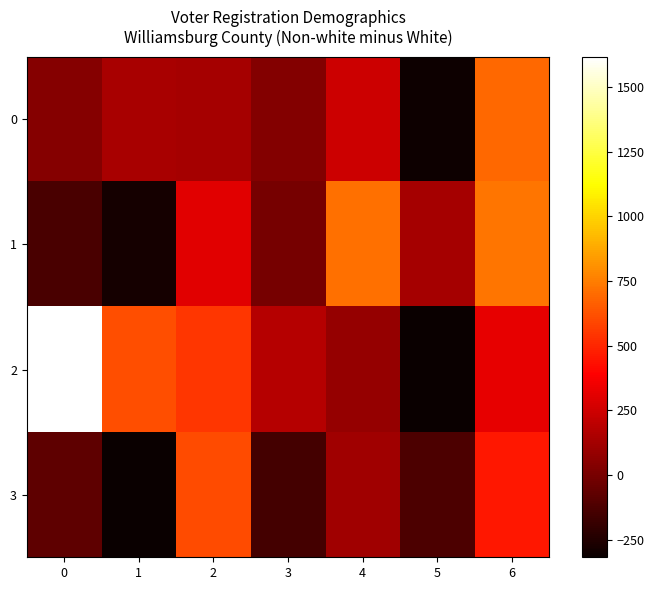

Which series has the largest total across all categories?

2